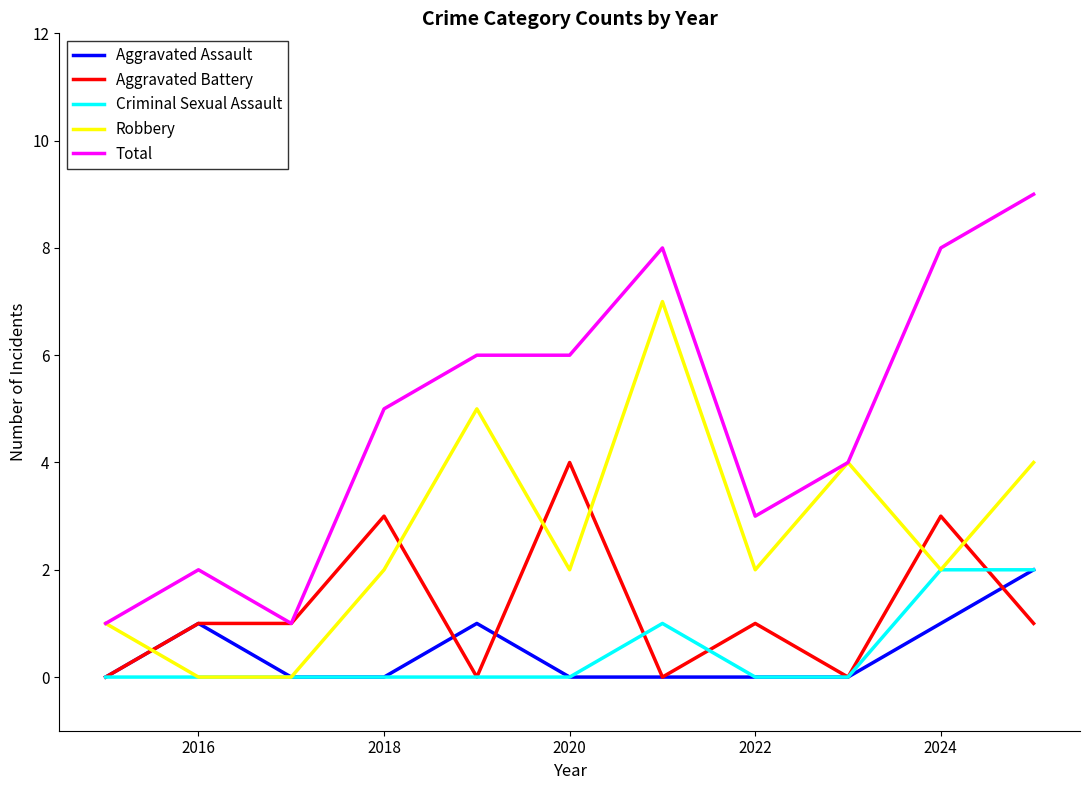

What is the maximum value shown in the chart?

9